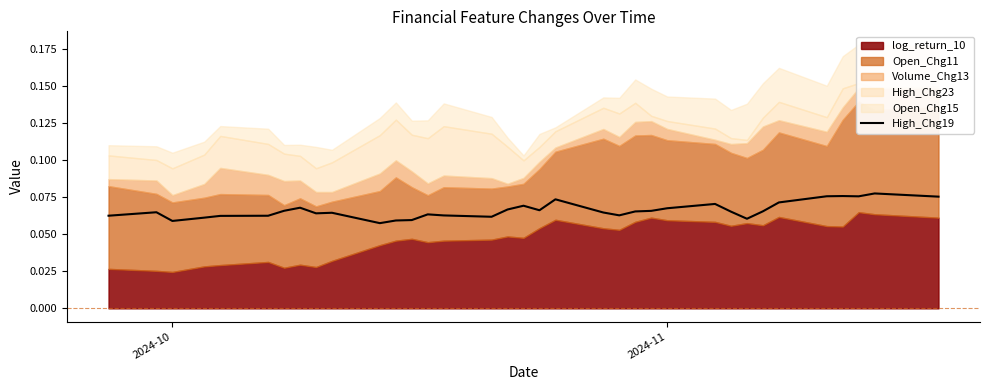

How many values are between 0 and 1?

35